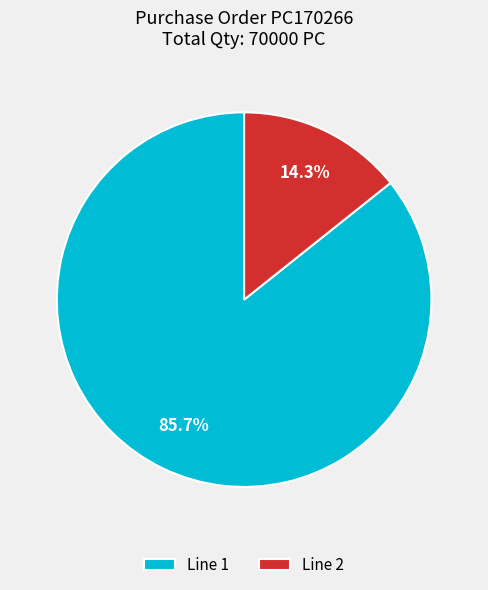

Rank the categories by value from highest to lowest.

Line 1, Line 2